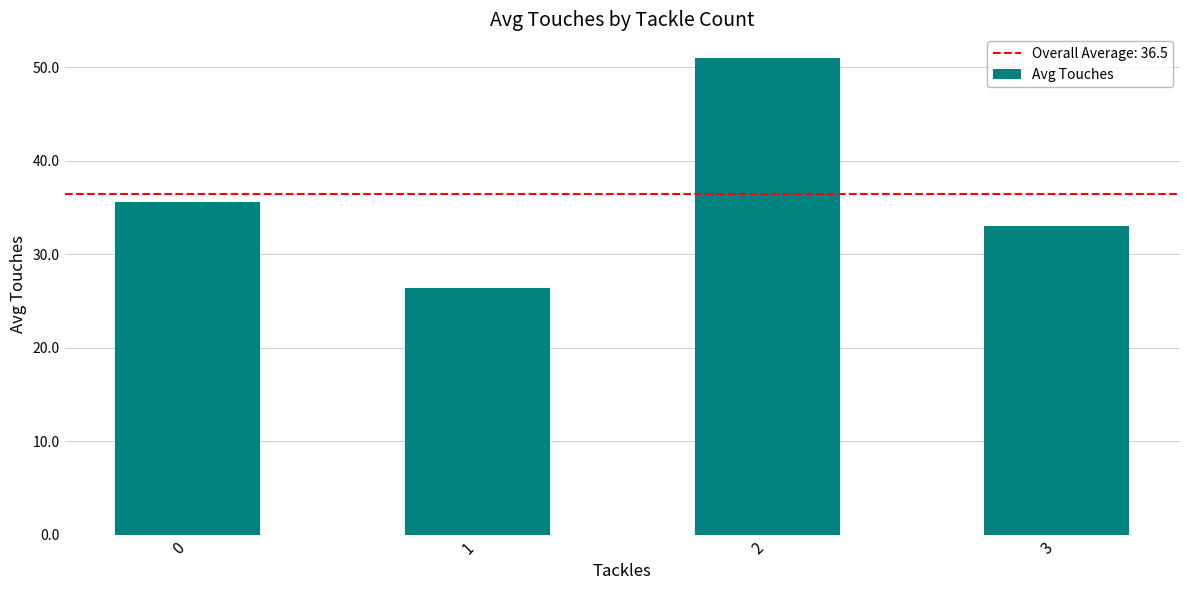

How many bars are there in total?

4